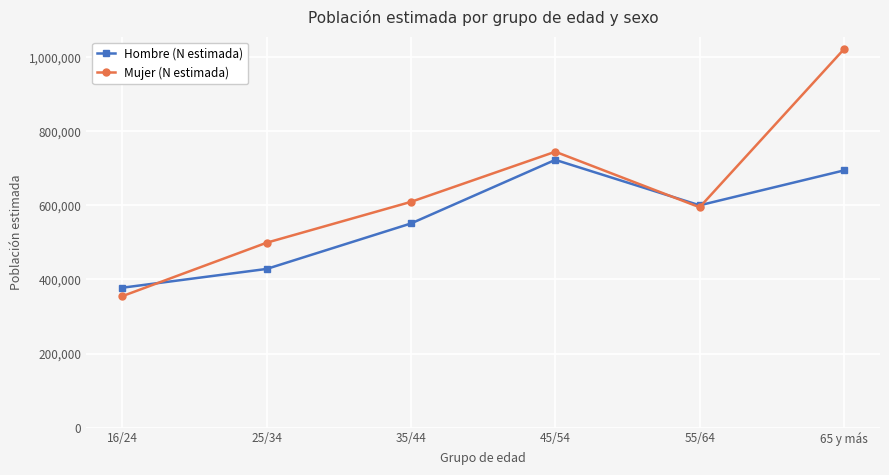

Between which two adjacent categories do Hombre (N estimada) and Mujer (N estimada) first intersect?

16/24 and 25/34